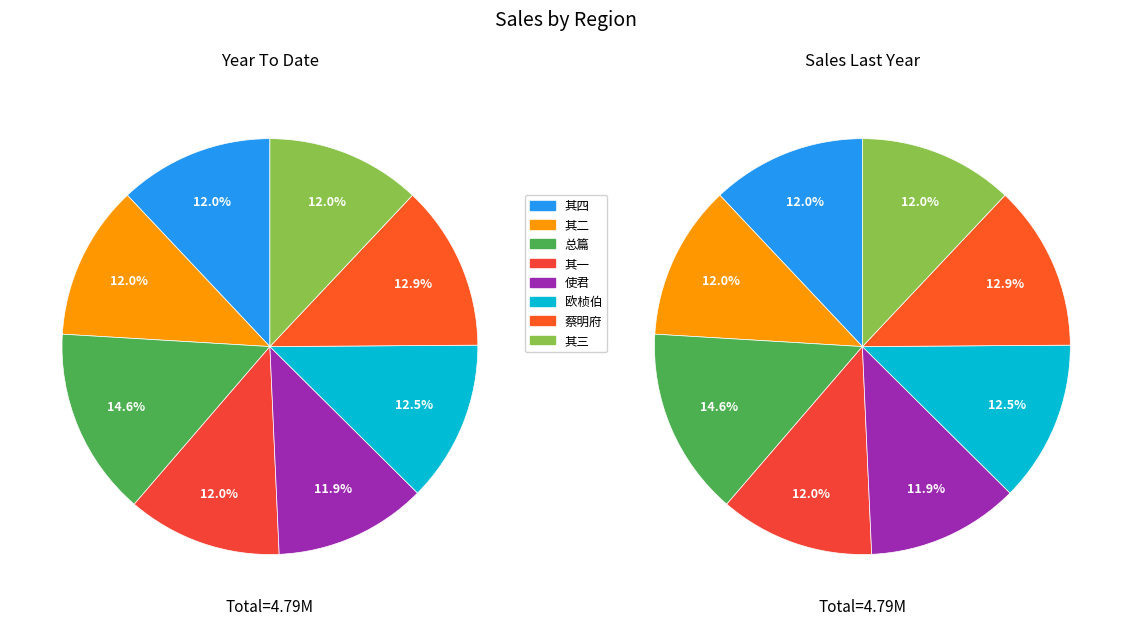

True or false: 送欧廷评仑山迁南工部 其一 accounts for 5% of the total.

False